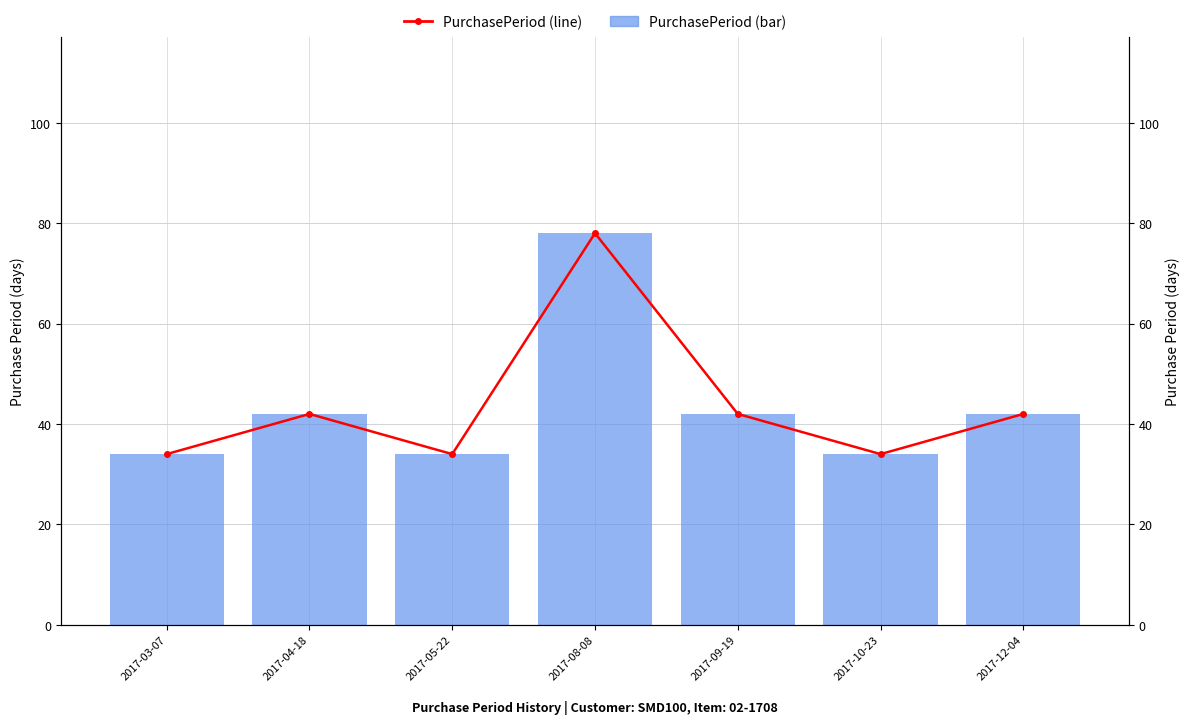

What is the average value of the PurchasePeriod (line) series?

44